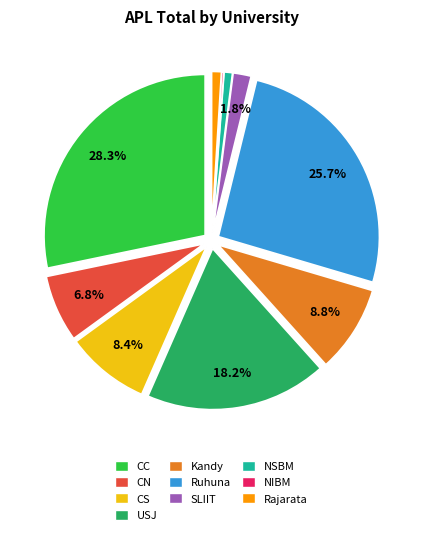

To the nearest percent, what portion does Ruhuna represent?

26%